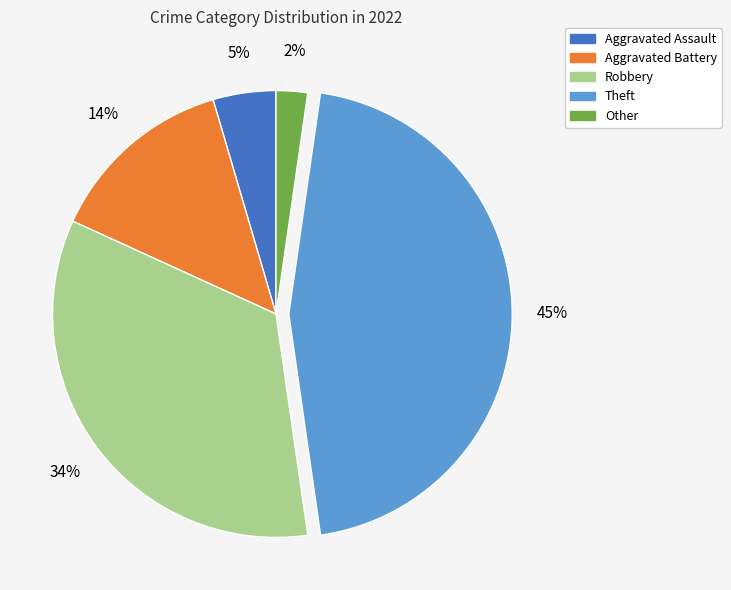

Is it true that Other is 17% of the pie?

False